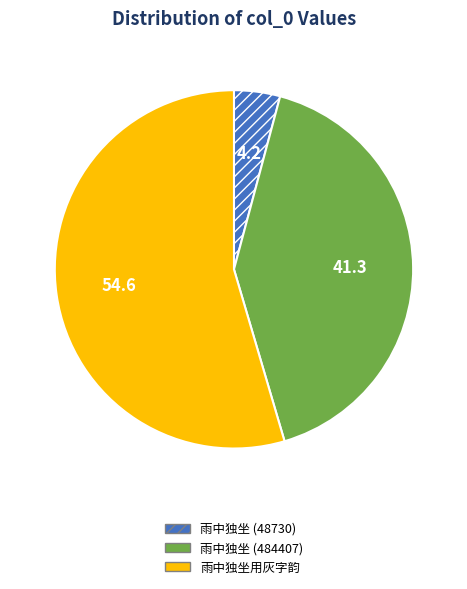

Is there any slice that represents more than half of the pie?

Yes